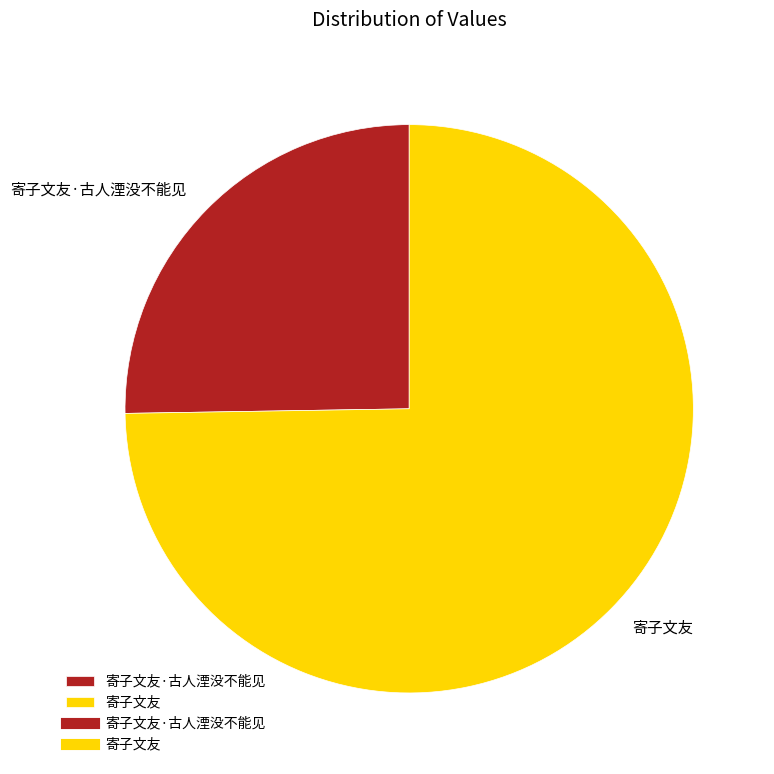

Combined, do 寄子文友·古人湮没不能见 and 寄子文友 account for over 50%?

Yes